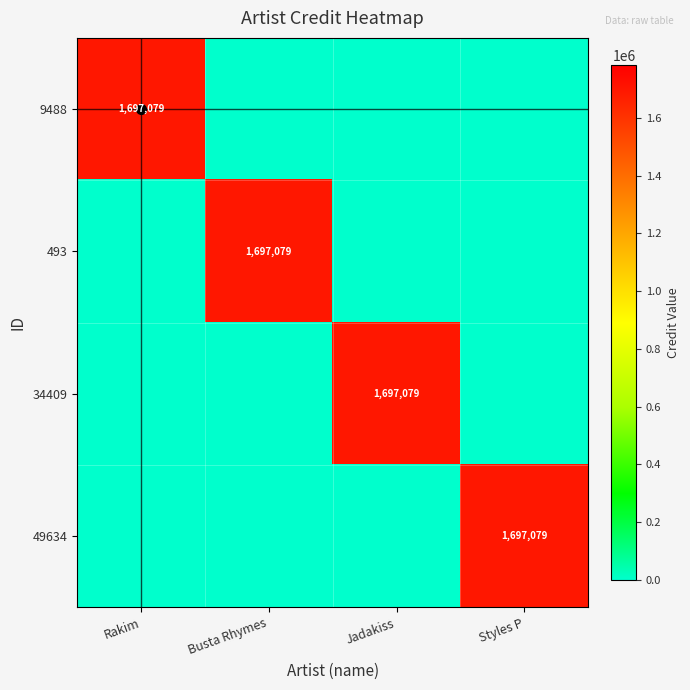

The value of 34409 at Jadakiss is 2447744. True or false?

False